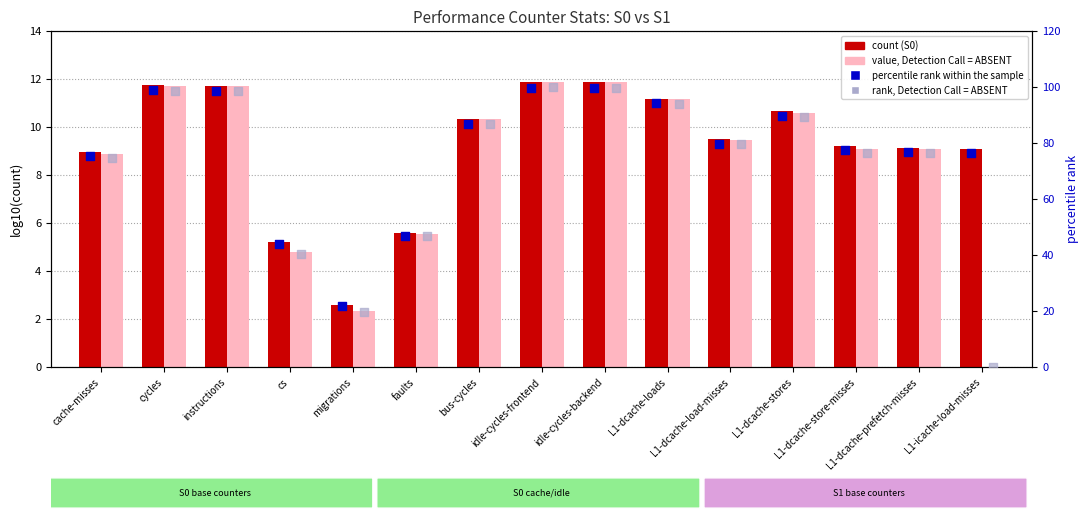

What are all the series names shown in the legend?

count (S0), value, Detection Call = ABSENT, percentile rank within the sample, rank, Detection Call = ABSENT